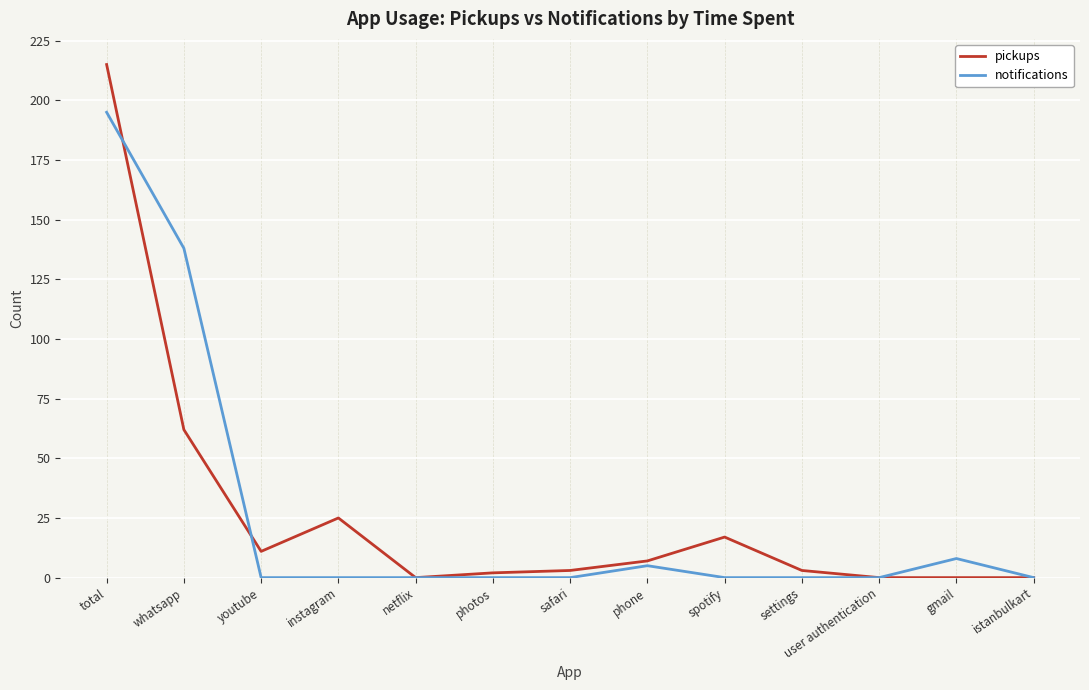

Does the chart display data point markers on the line(s)?

No